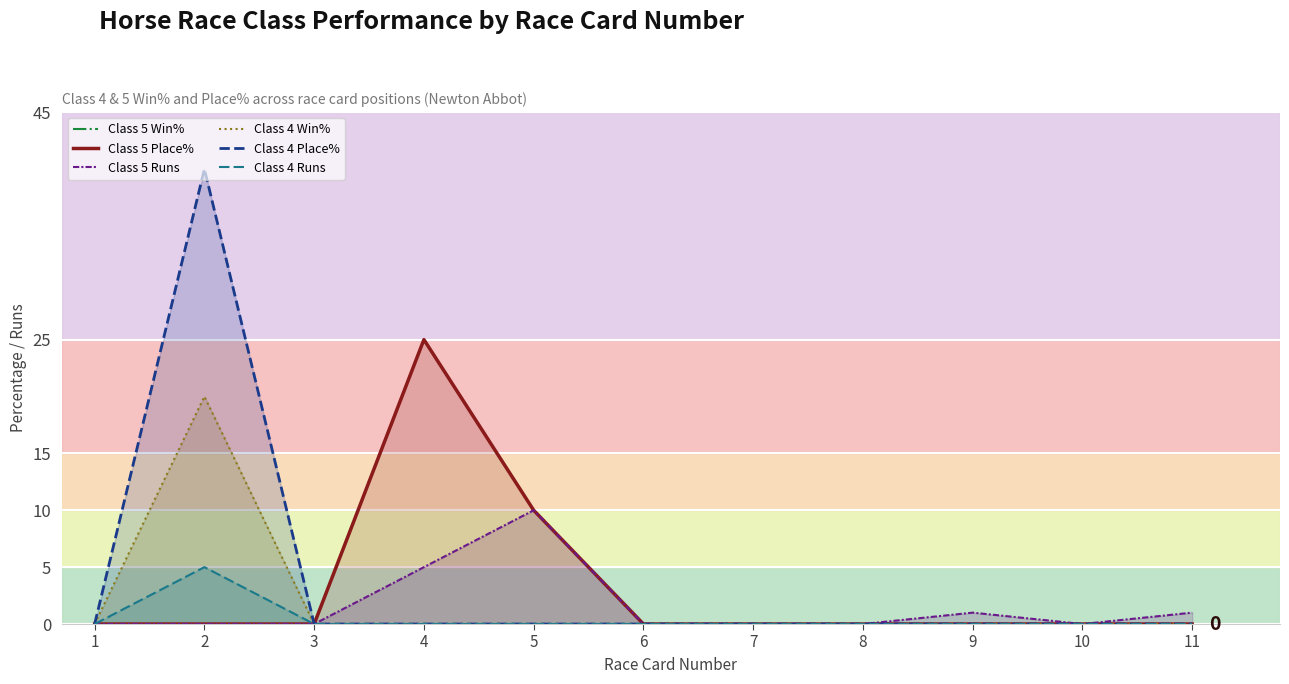

Which category has the lowest value in the Class 4 Place% series?

1